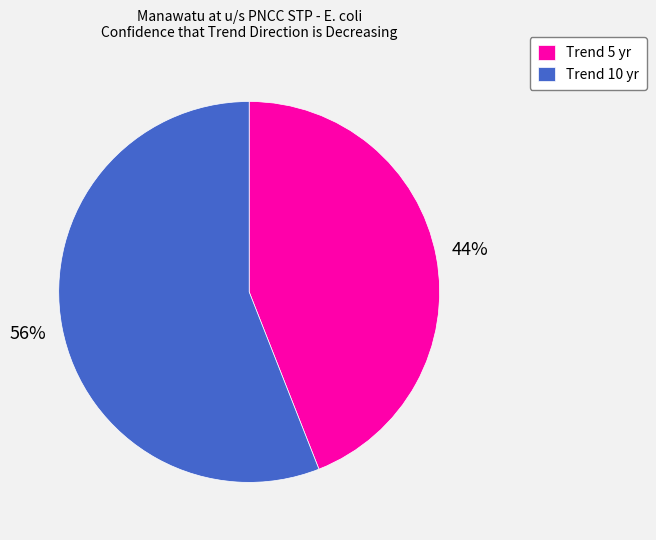

Which has a higher value, Trend 5 yr or Trend 10 yr?

Trend 10 yr